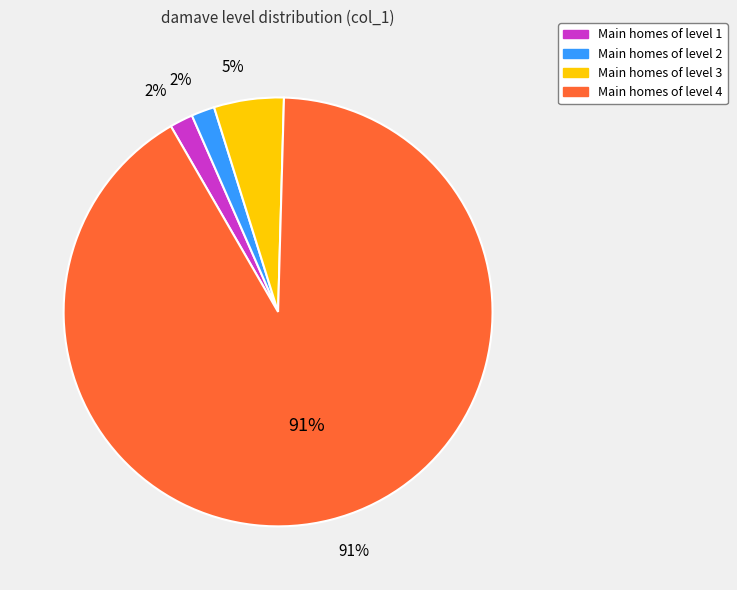

Is Level 4 the majority of the pie?

Yes